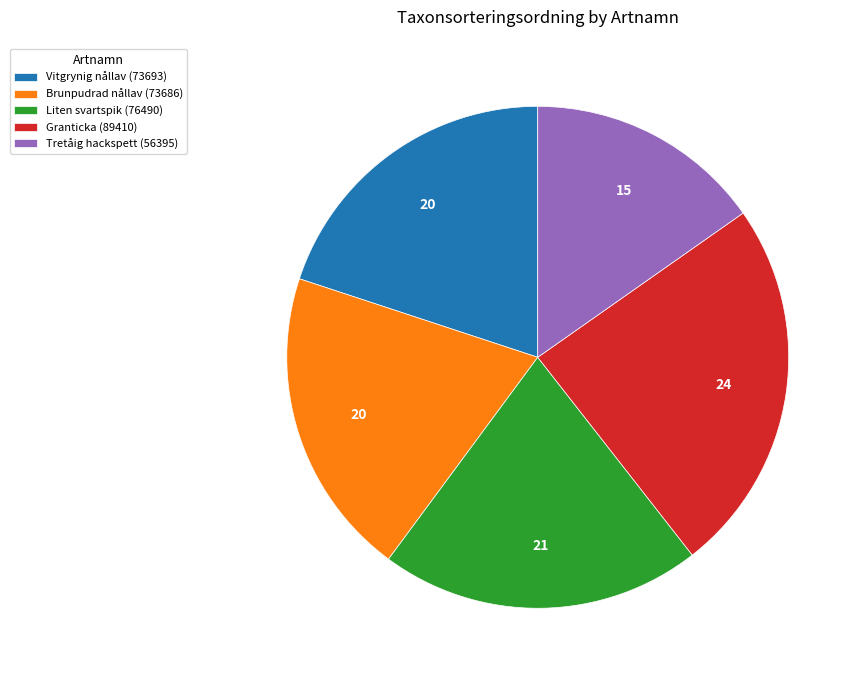

Is there a majority slice in this chart?

No